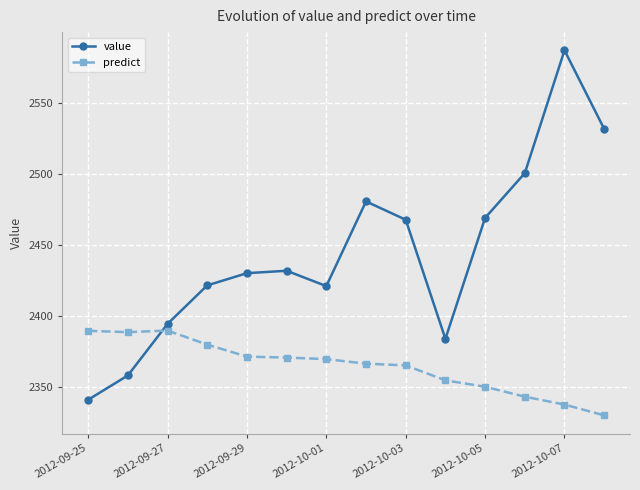

Which series has the widest spread of values?

value